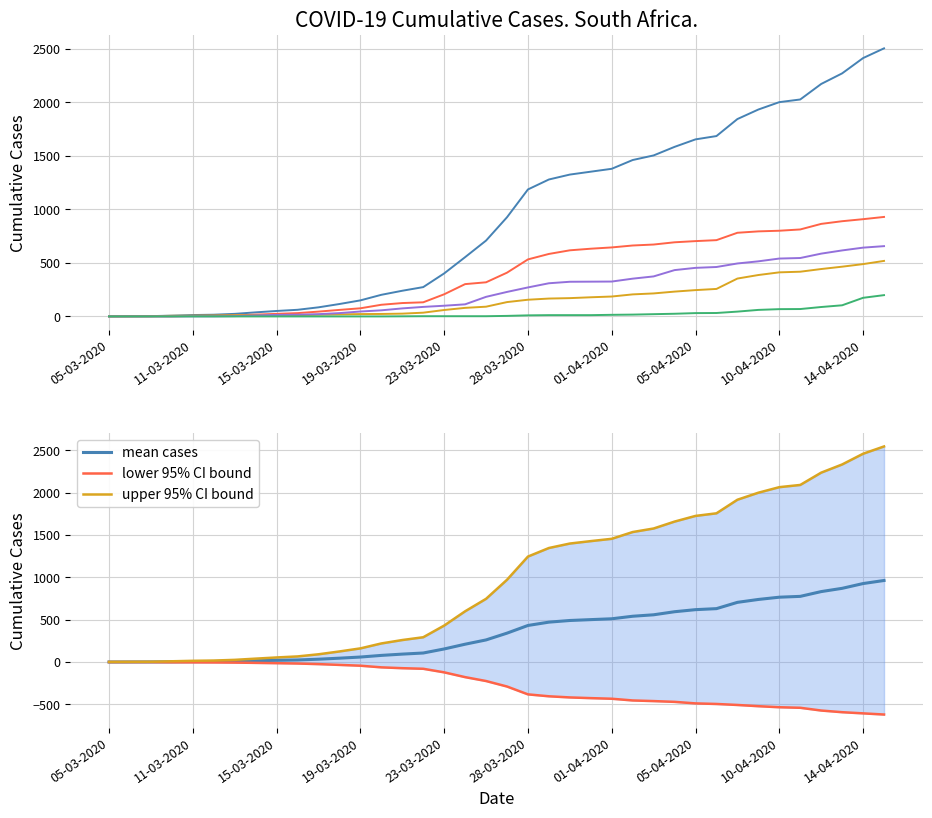

What is the highest value of the mean cases series?

962.2